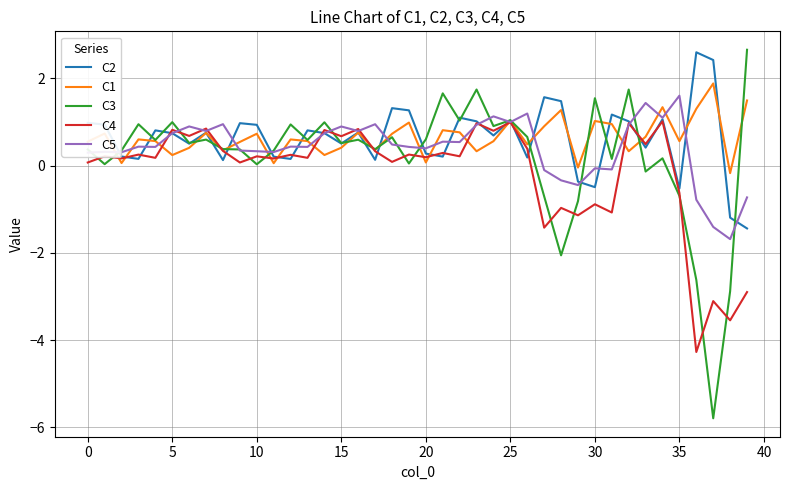

What is the maximum value shown in the chart?

2.7